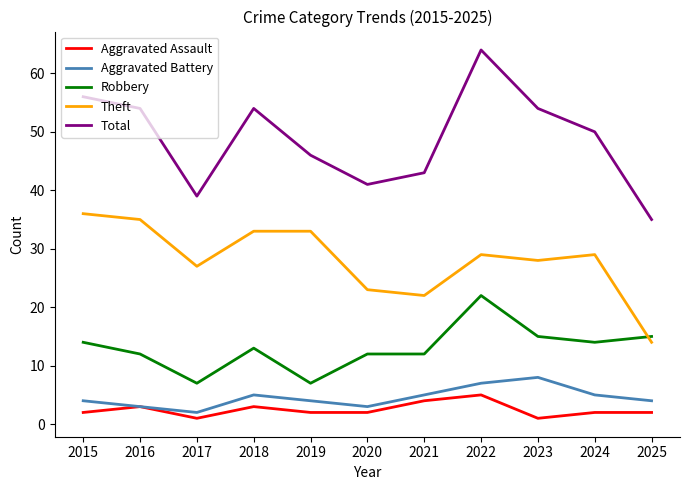

Where is the first local maximum for Robbery?

2018